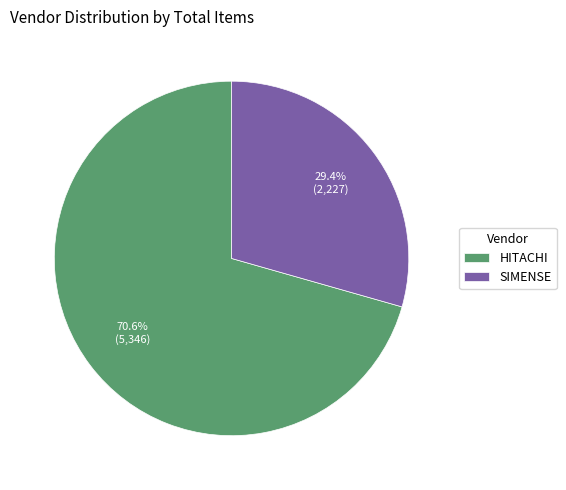

Rank the categories by value from lowest to highest.

SIMENSE, HITACHI